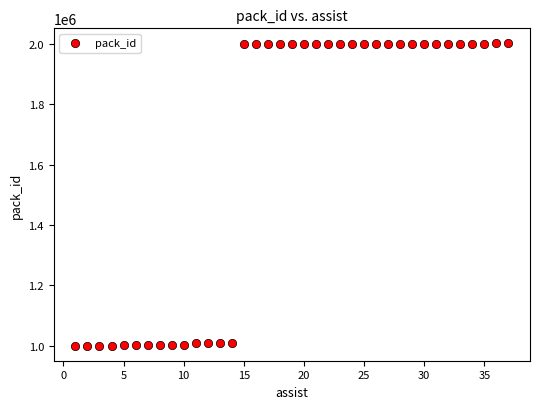

What is the range of Y values (max minus min)?

1001200